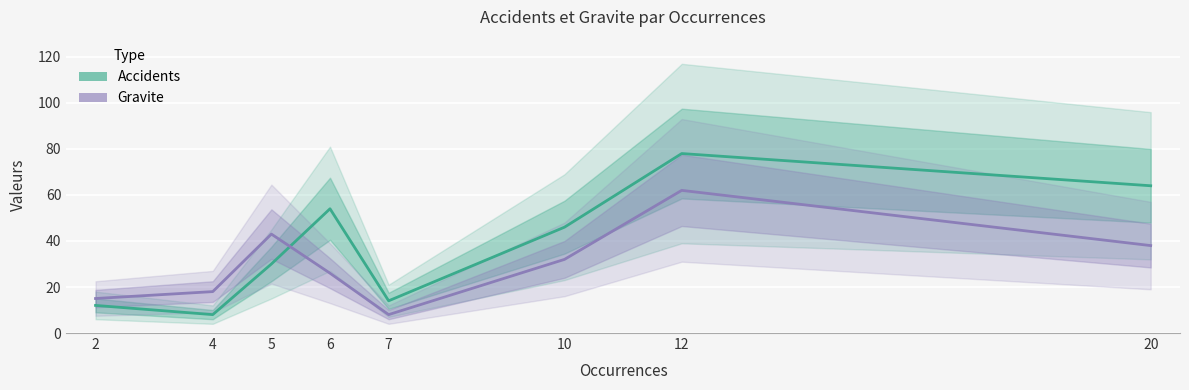

At how many categories does at least one series exceed 32?

5